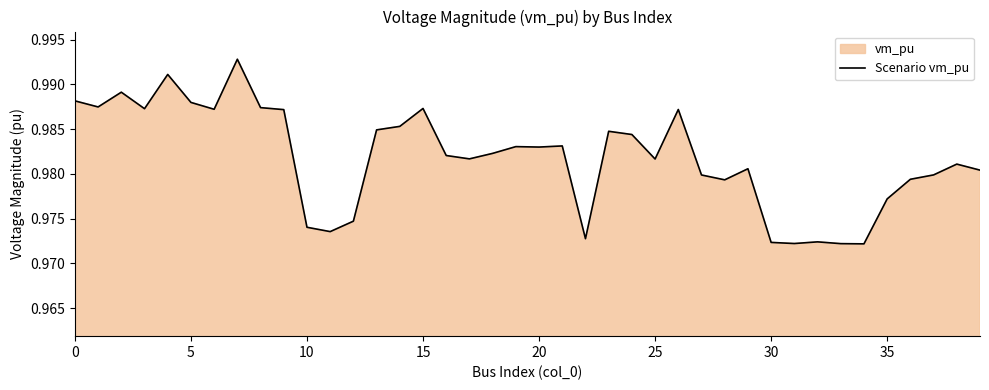

What is the label of the 19th point from the right?

21